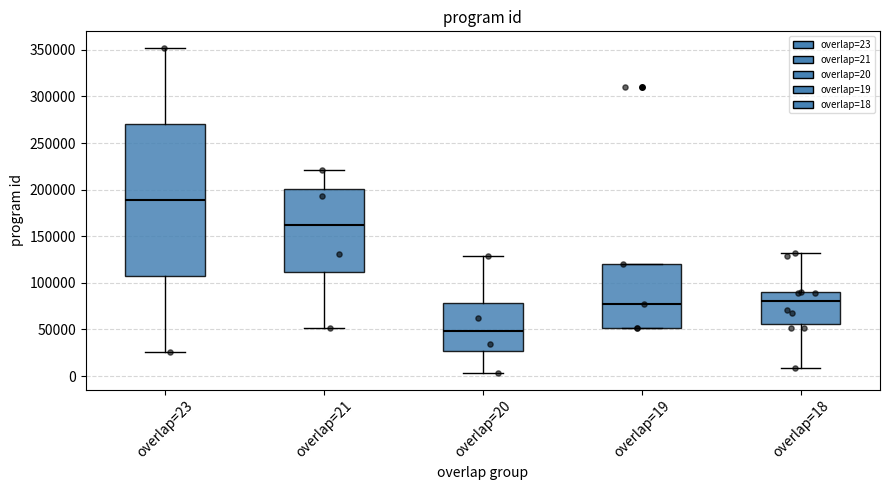

Reading left to right, transcribe this box plot: for each box, give where its median line is, the range the box spans, and where its two whiskers end, as read against the y-axis. The values are not printed on the chart, so give them approximately, as read against the axis.

overlap=23: median 190000, box 105000 to 270000, whiskers 25000 to 350000
overlap=21: median 160000, box 110000 to 200000, whiskers 50000 to 220000
overlap=20: median 50000, box 25000 to 80000, whiskers 5000 to 130000
overlap=19: median 75000, box 50000 to 120000, whiskers 50000 to 120000
overlap=18: median 80000, box 55000 to 90000, whiskers 10000 to 130000